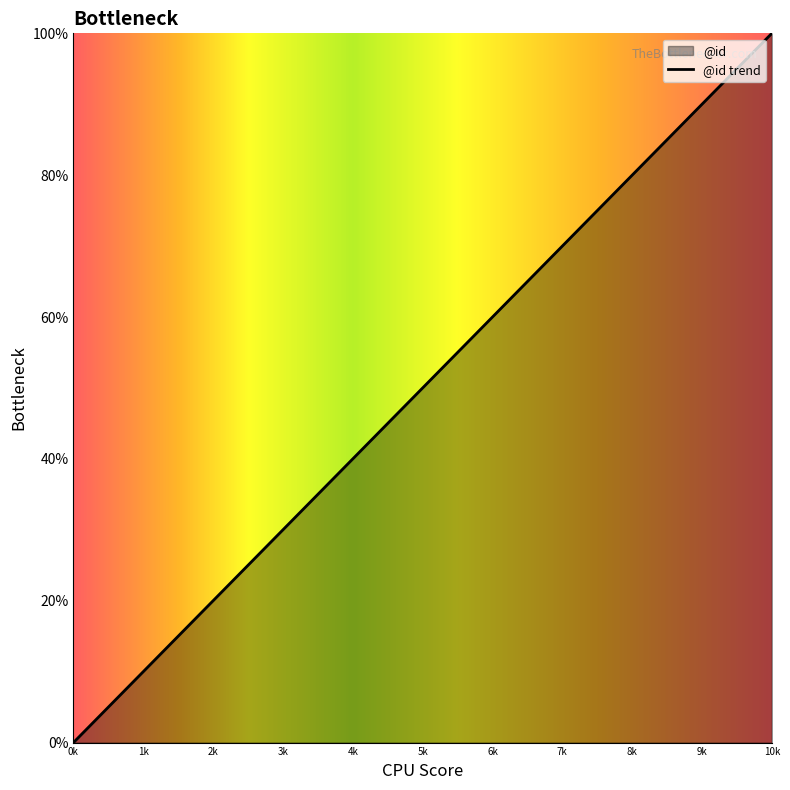

List the labels in order of value, largest first.

10k, 9k, 8k, 7k, 6k, 5k, 4k, 3k, 2k, 1k, 0k